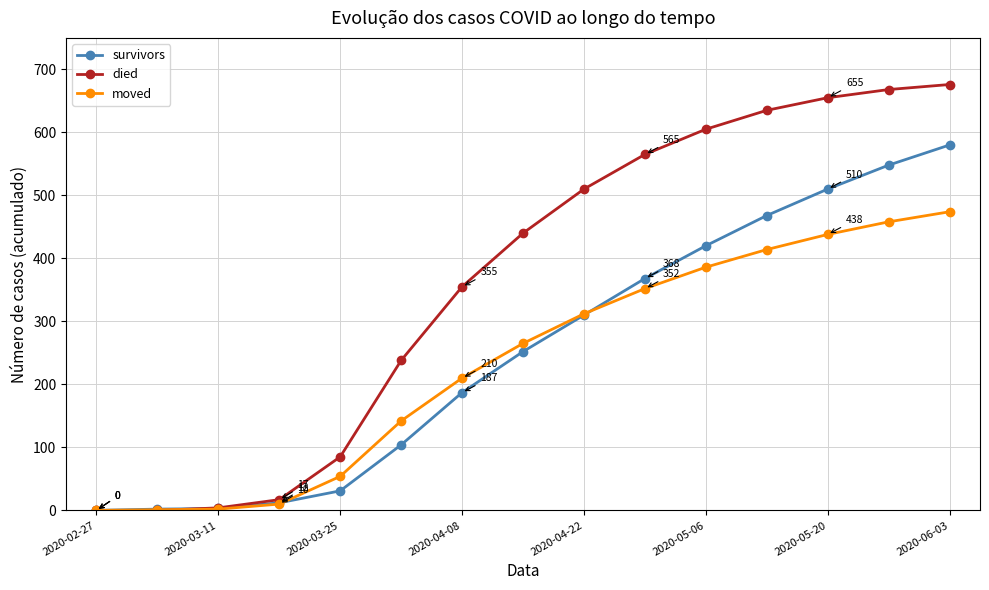

Which series has the widest spread of values?

died